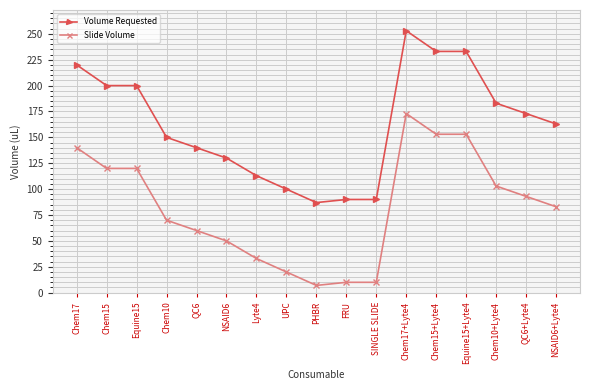

True or false: Slide Volume has a value of 33 at Lyte4.

True